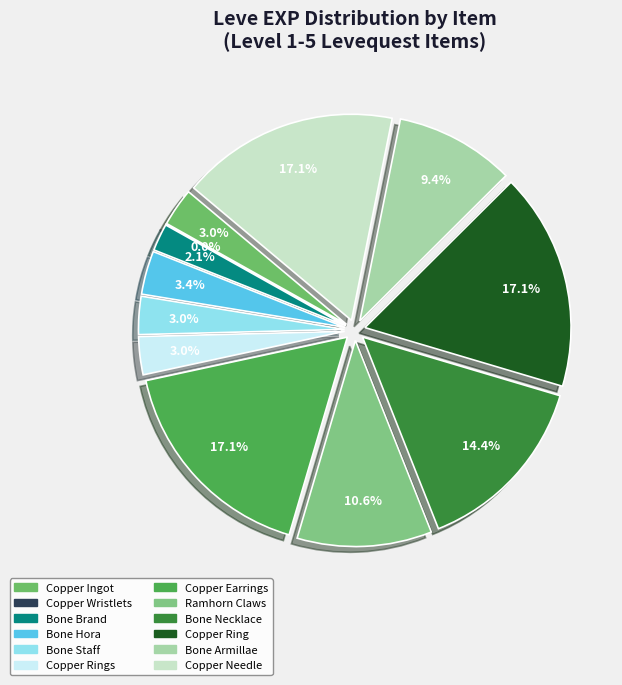

What is the largest slice in the pie chart?

Copper Earrings